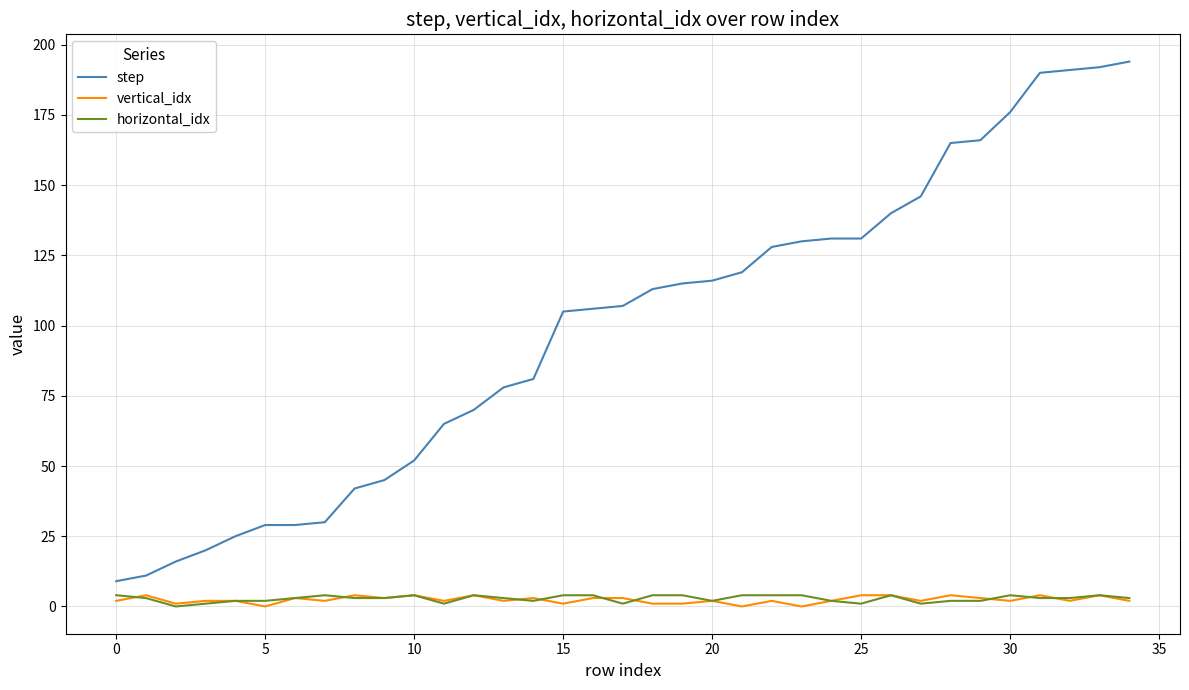

True or false: horizontal_idx and step cross at least once.

False